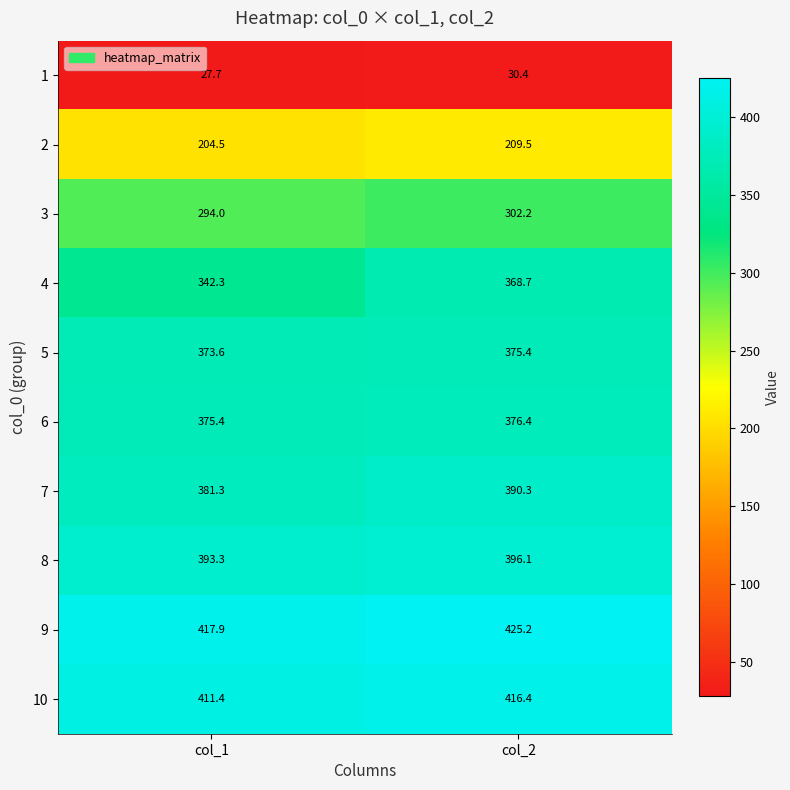

At which category does the chart reach its minimum across all series?

col_1